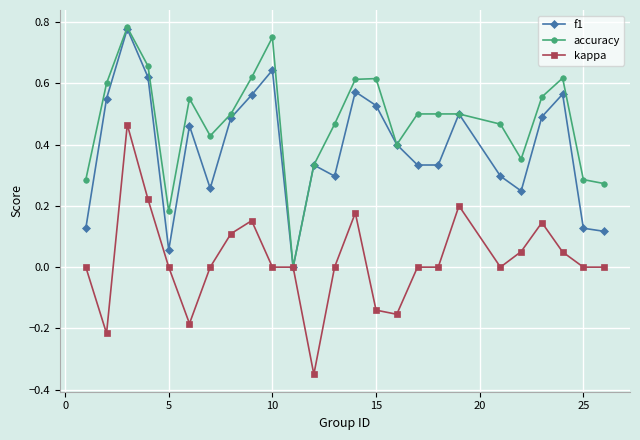

Which series has the largest total across all categories?

accuracy